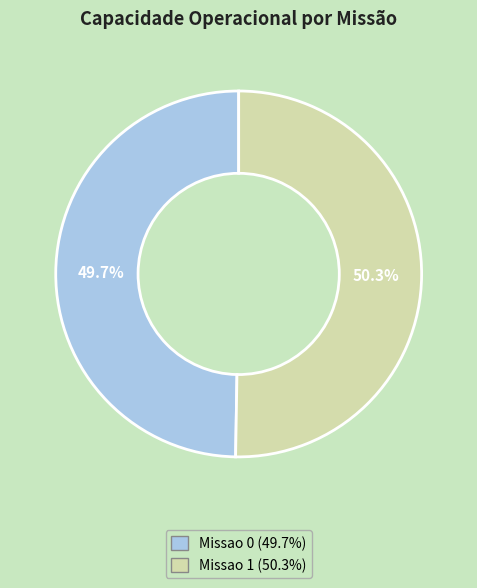

What is the ratio of the value at Missao 1 to the value at Missao 0?

1.0